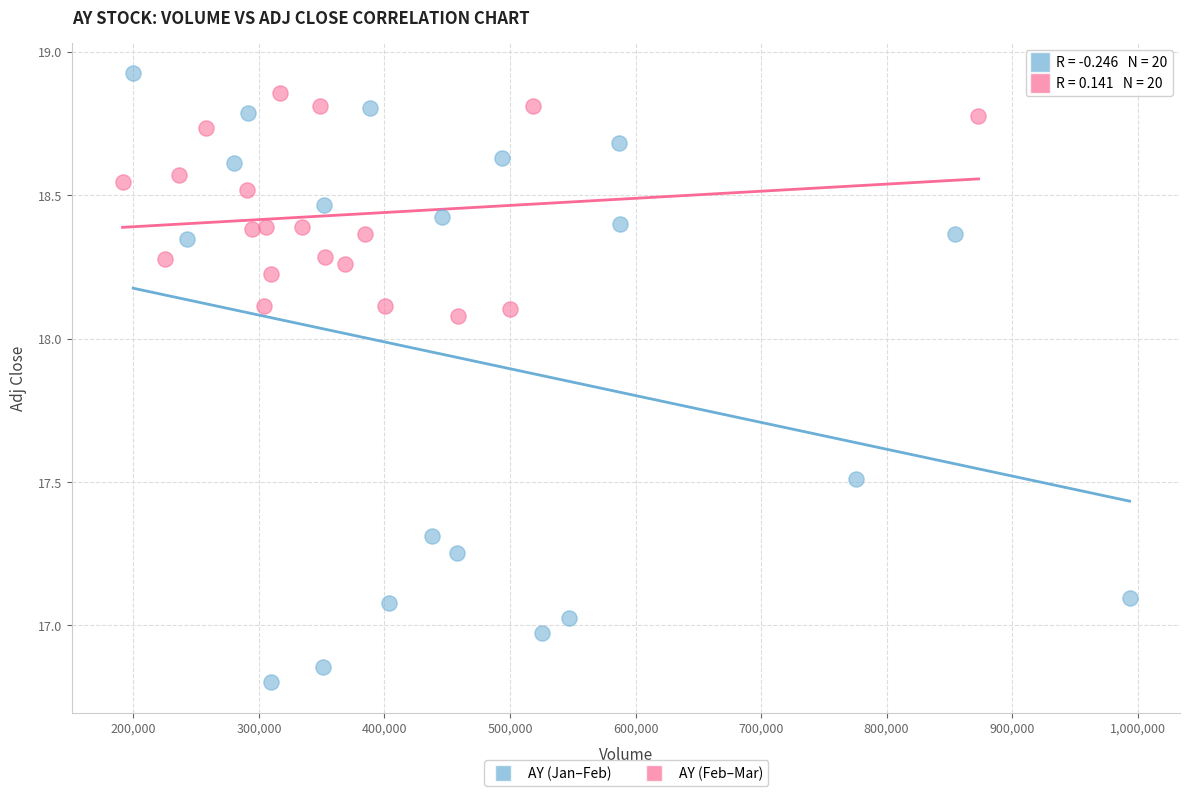

Which series has the widest spread of Y values?

AY (Jan–Feb)